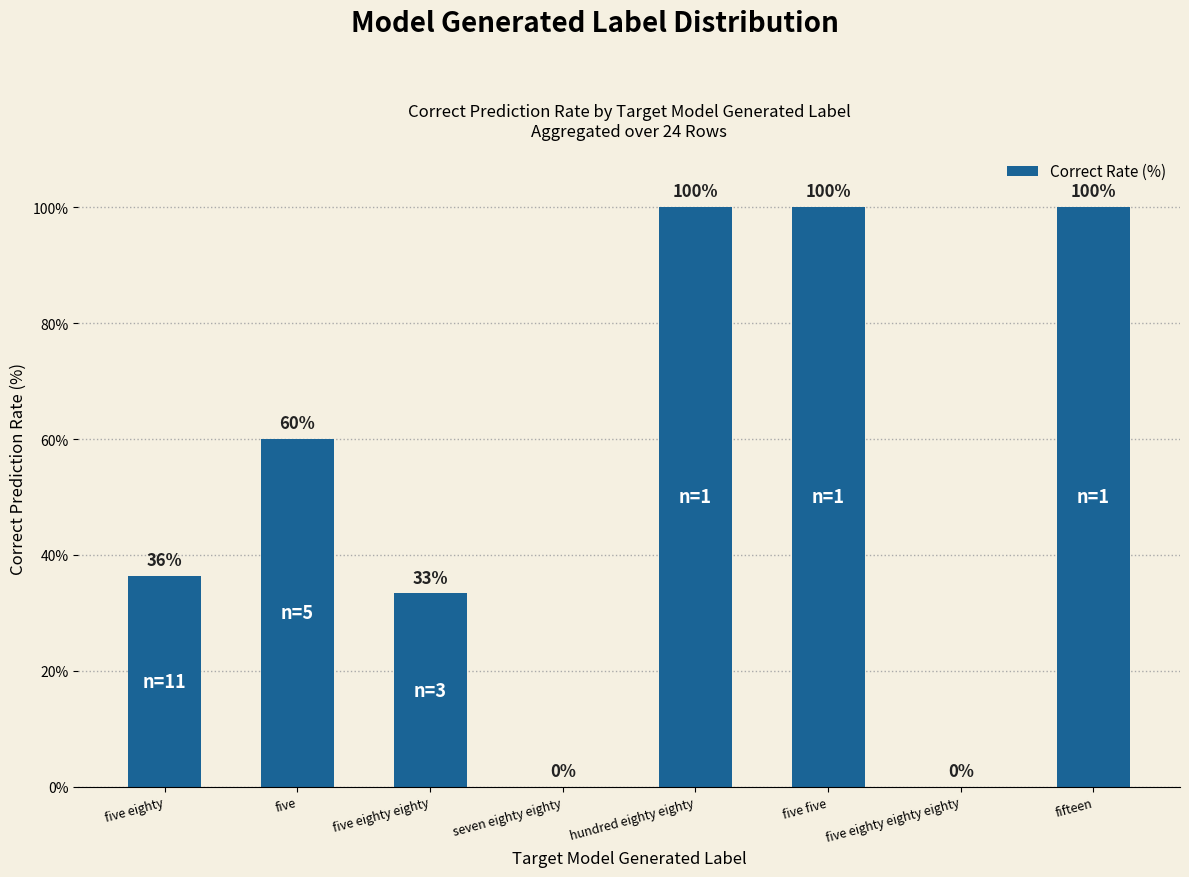

Where is the data nearest to the value 50?

five